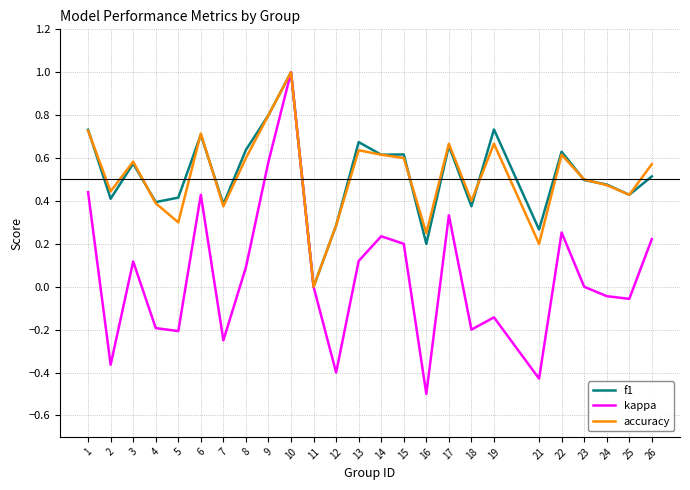

Which series changed the most between 2 and 22?

kappa